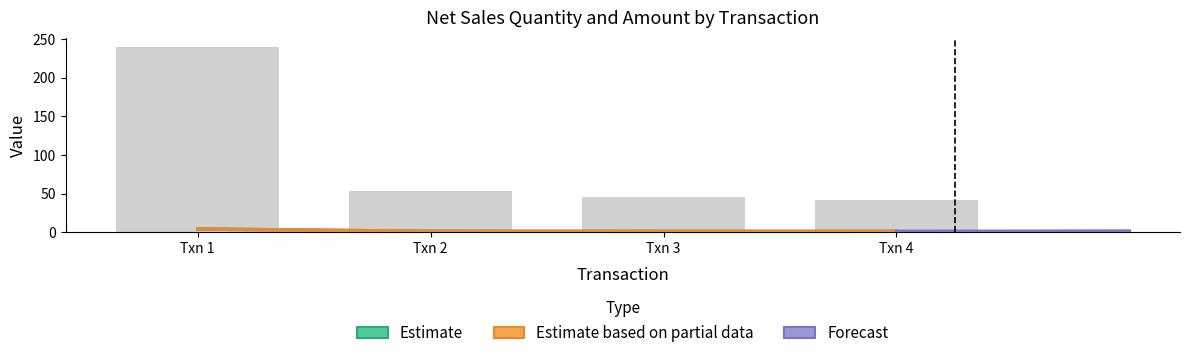

Which category has the lowest value across all series?

Txn 4